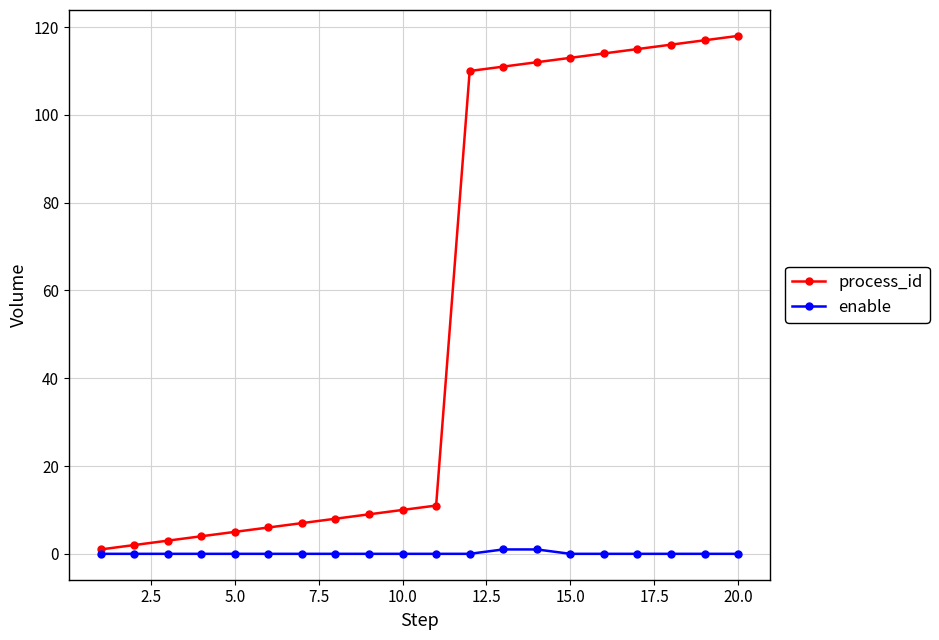

Which series has the widest spread of values?

process_id